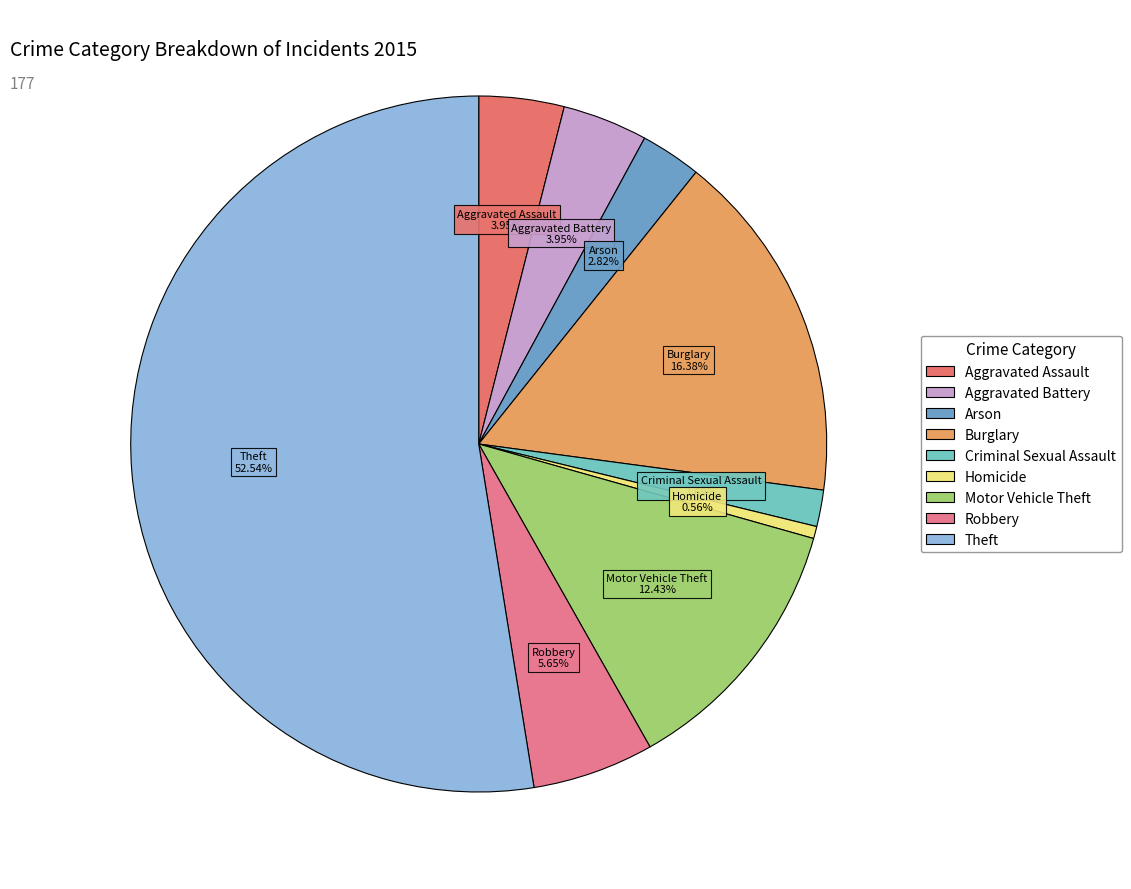

To the nearest percent, what percentage of the pie is Arson?

3%